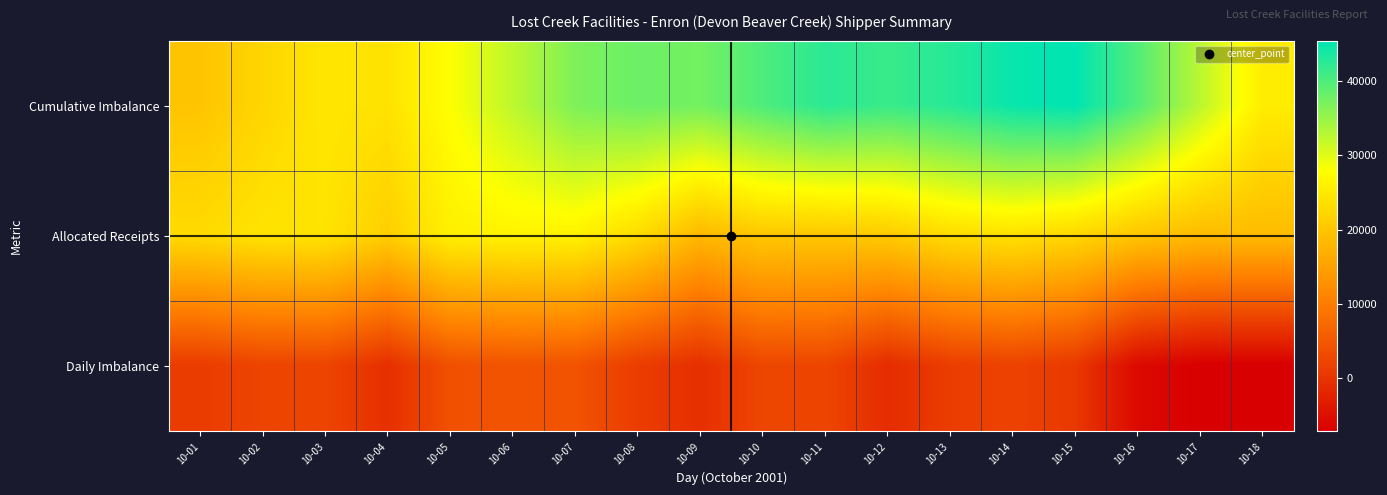

Reading left to right, extract all data points from this chart.

Cumulative Imbalance: 10-01=19952.3	10-02=22221.5	10-03=24531.0	10-04=23986.0	10-05=27920.5	10-06=32385.0	10-07=36736.0	10-08=37987.7	10-09=37428.0	10-10=39991.5	10-11=42447.9	10-12=41441.7	10-13=42715.6	10-14=44762.3	10-15=45401.2	10-16=39715.6	10-17=32585.2	10-18=25454.8
Allocated Receipts: 10-01=22971.3	10-02=24119.2	10-03=24159.5	10-04=21304.9	10-05=25784.5	10-06=26314.5	10-07=26201.1	10-08=23101.6	10-09=18290.3	10-10=20413.5	10-11=20306.4	10-12=20843.8	10-13=23123.9	10-14=23896.6	10-15=22489.0	10-16=20164.4	10-17=18719.6	10-18=18719.6
Daily Imbalance: 10-01=1121.3	10-02=2269.2	10-03=2309.5	10-04=-545.1	10-05=3934.5	10-06=4464.5	10-07=4351.1	10-08=1251.6	10-09=-559.7	10-10=2563.5	10-11=2456.4	10-12=-1006.2	10-13=1273.9	10-14=2046.6	10-15=639.0	10-16=-5685.6	10-17=-7130.4	10-18=-7130.4